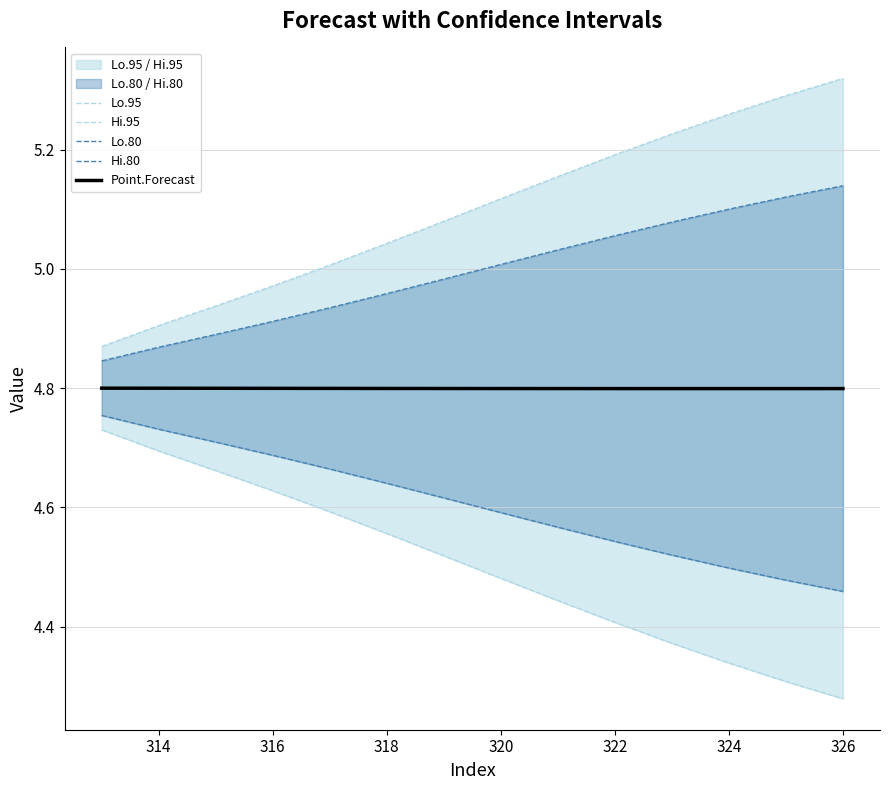

What is the highest value of the Point.Forecast series?

4.8